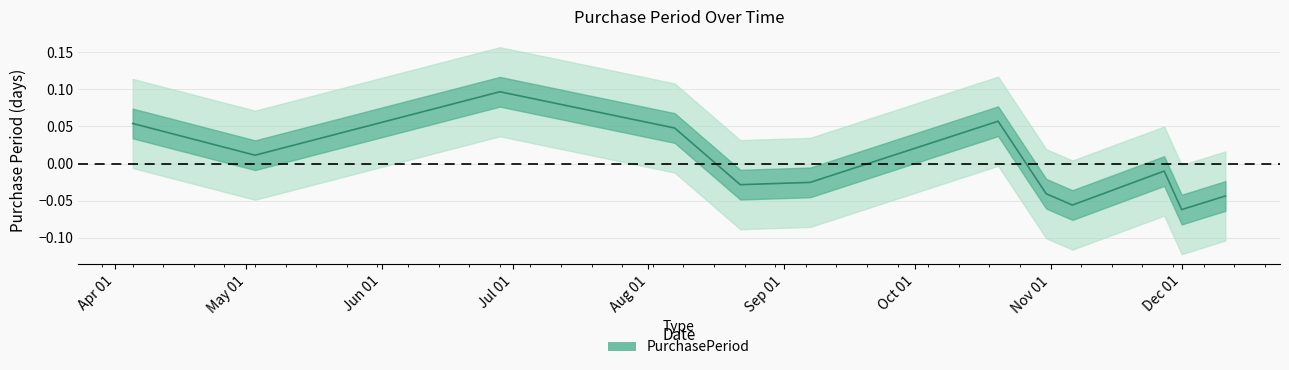

Which category has the highest value across all series?

2017-06-28